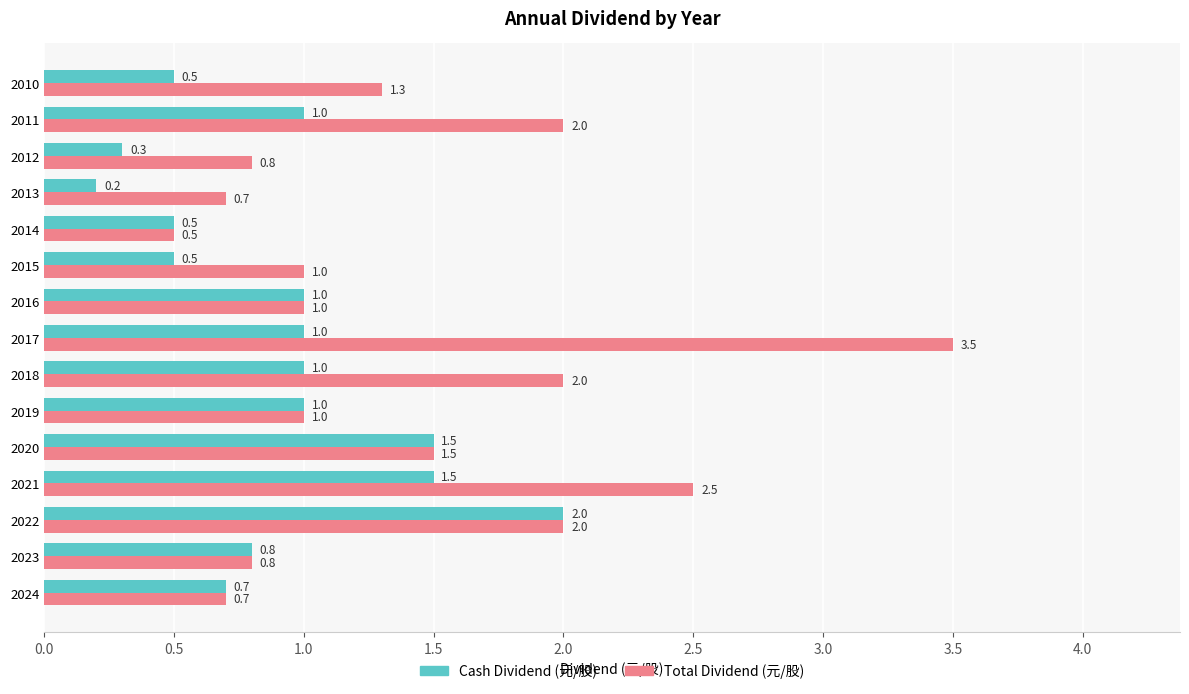

Which series has the widest spread of values?

Total Dividend (元/股)